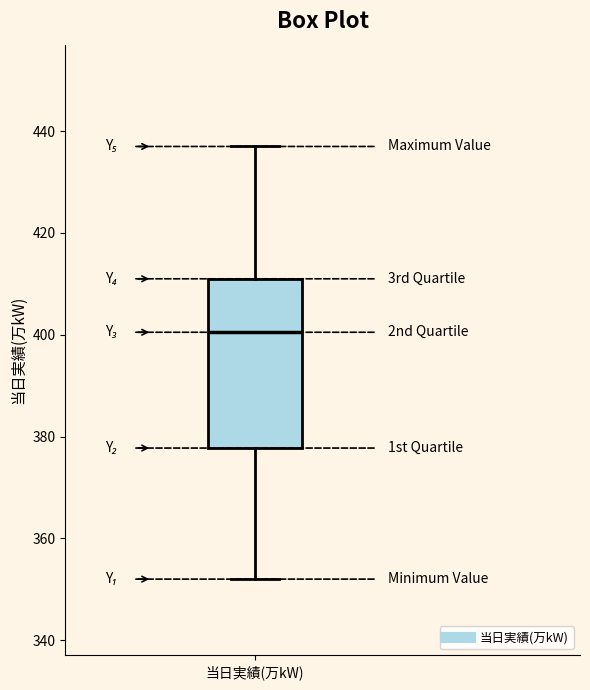

Read this box plot against the y-axis: the position of the median line, the range covered by the box, and the ends of both whiskers. The values are not printed on the chart, so give them approximately, as read against the axis.

median 400, box 378 to 412, whiskers 352 to 438